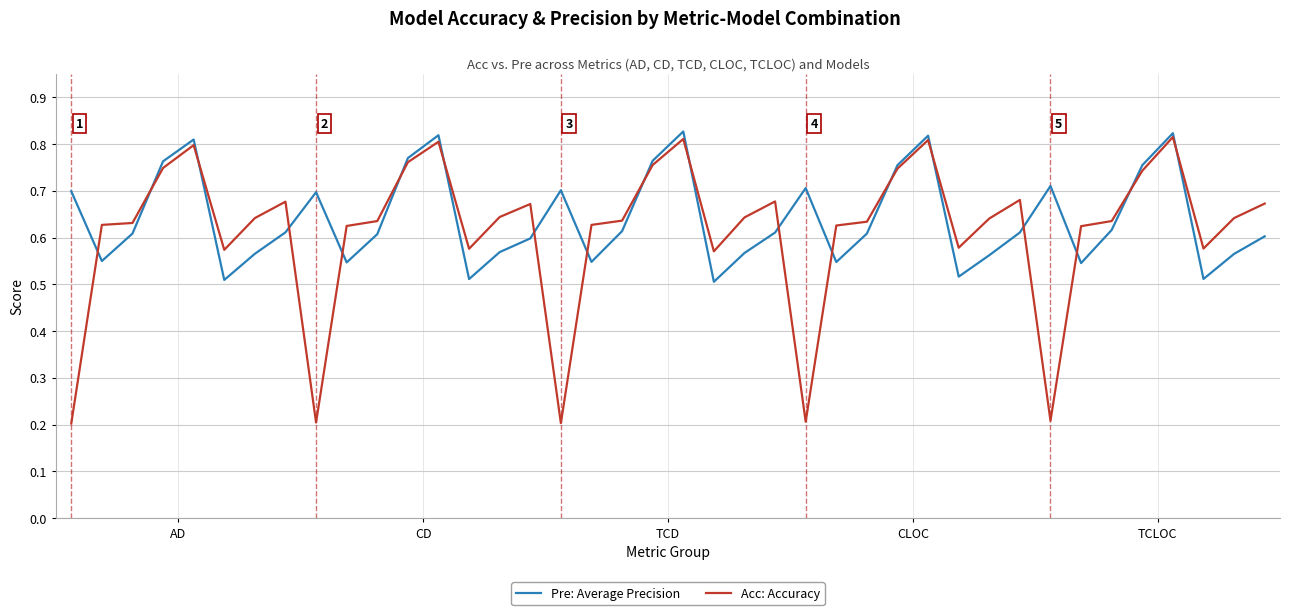

Which series has the largest range (max minus min)?

Acc: Accuracy